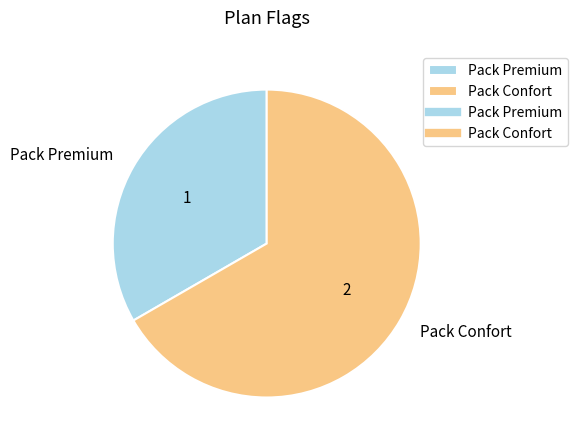

Which slice is the smallest?

Pack Premium